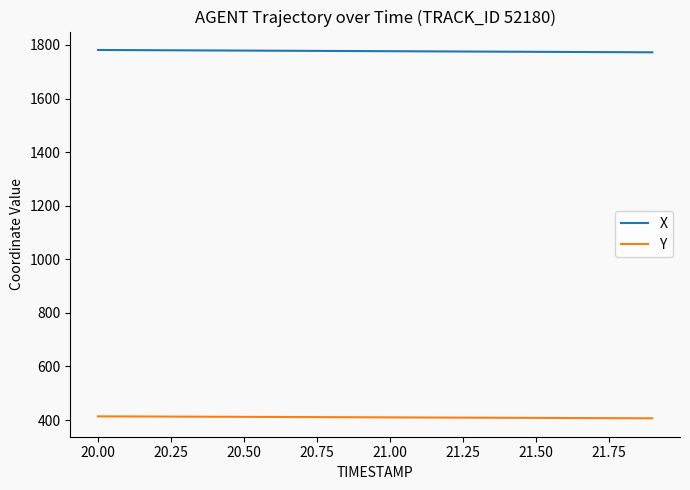

Count the number of data series in this chart.

2